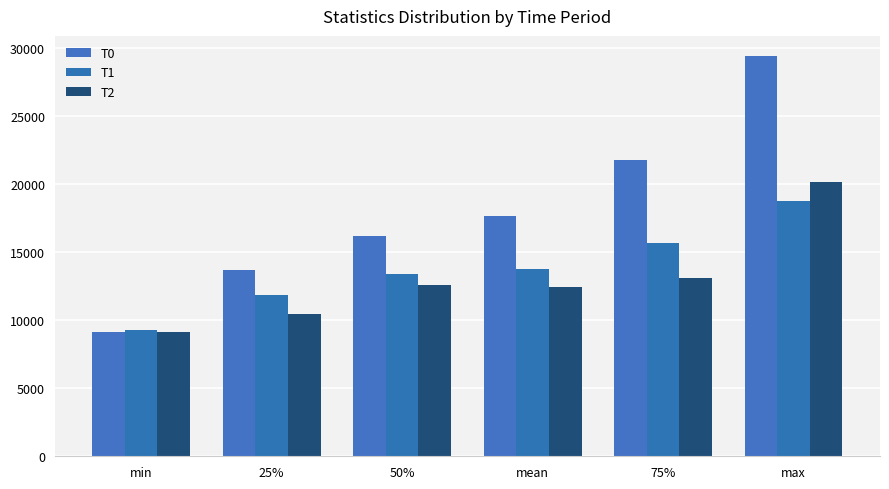

Is the value of T0 at max greater than the value of T2 at 25%?

Yes